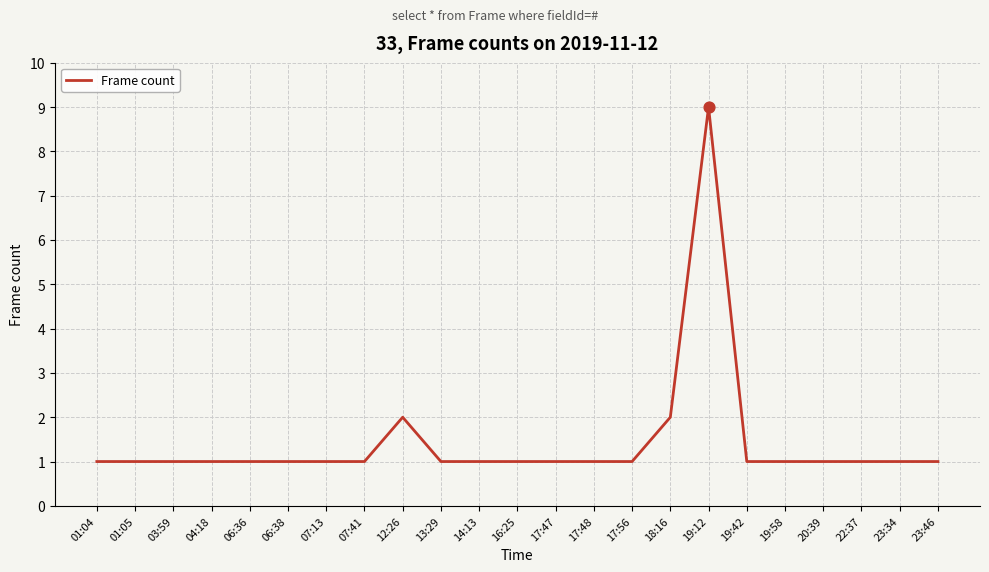

Which has a higher value, 06:36 or 12:26?

12:26